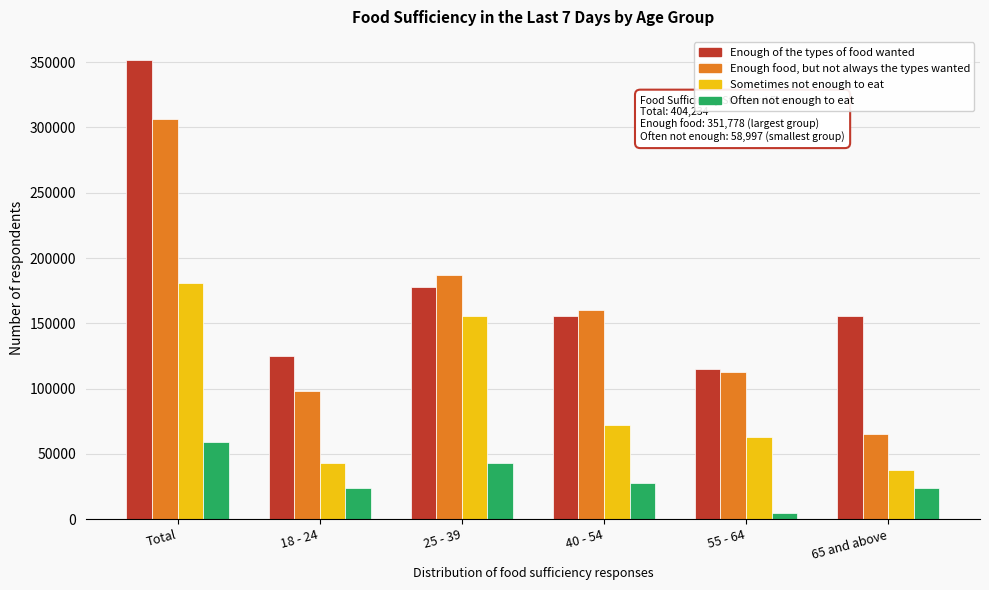

Is the value of Enough food, but not always the types wanted at Total greater than the value of Often not enough to eat at Total?

Yes